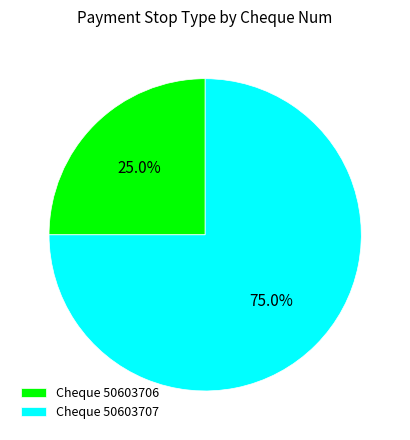

Which has a higher value, Cheque 50603706 or Cheque 50603707?

Cheque 50603707